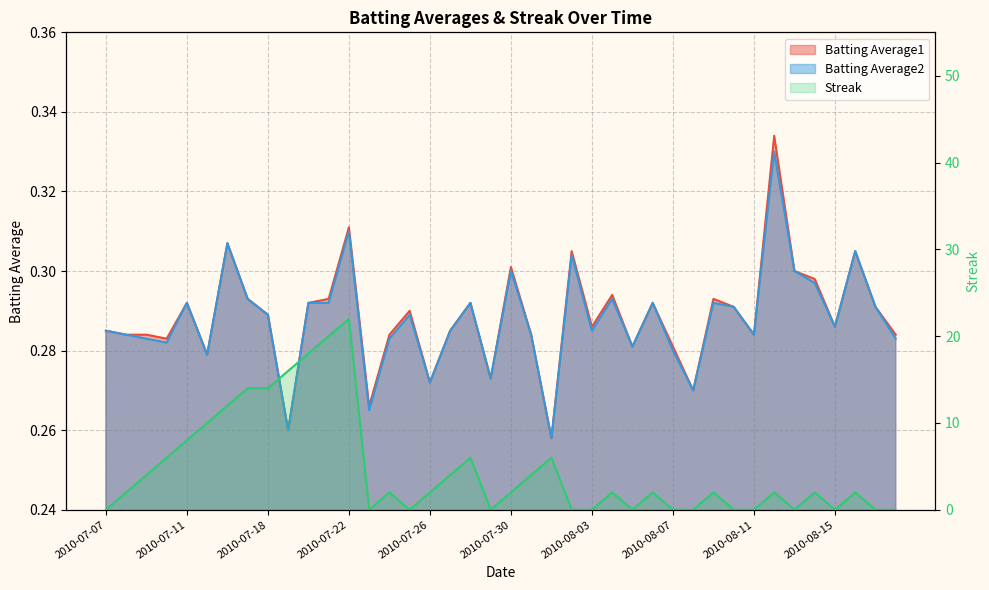

In Batting Average1, how many points are higher than both neighbors (excluding endpoints)?

12